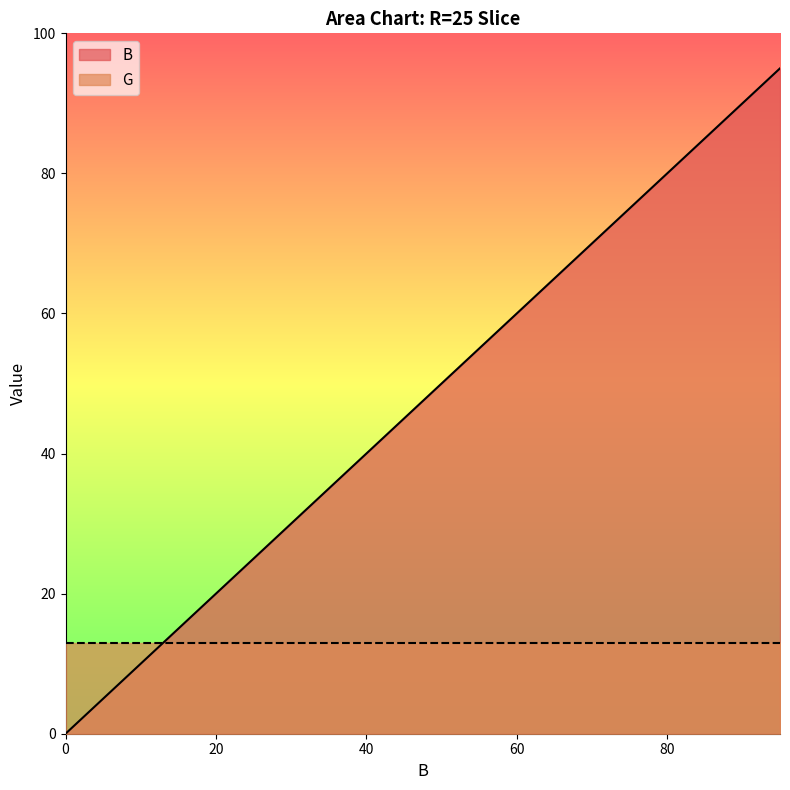

What is the approximate value at 35?

35